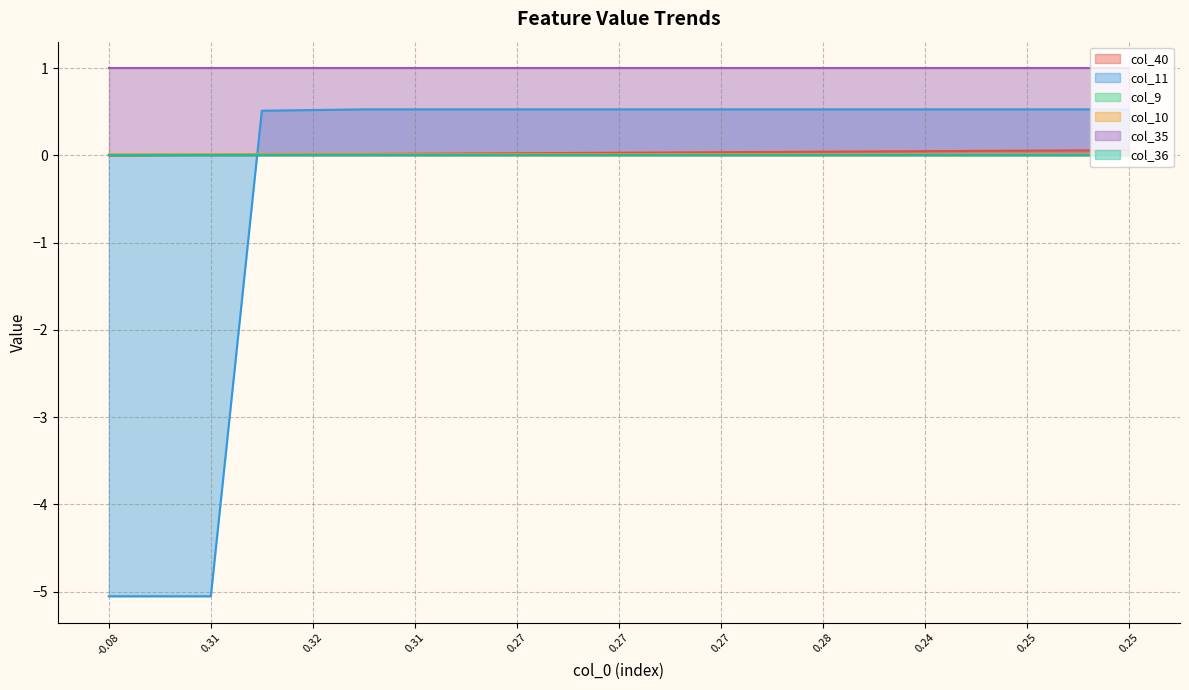

True or false: col_40 has a value of 0.0 at 17.

False